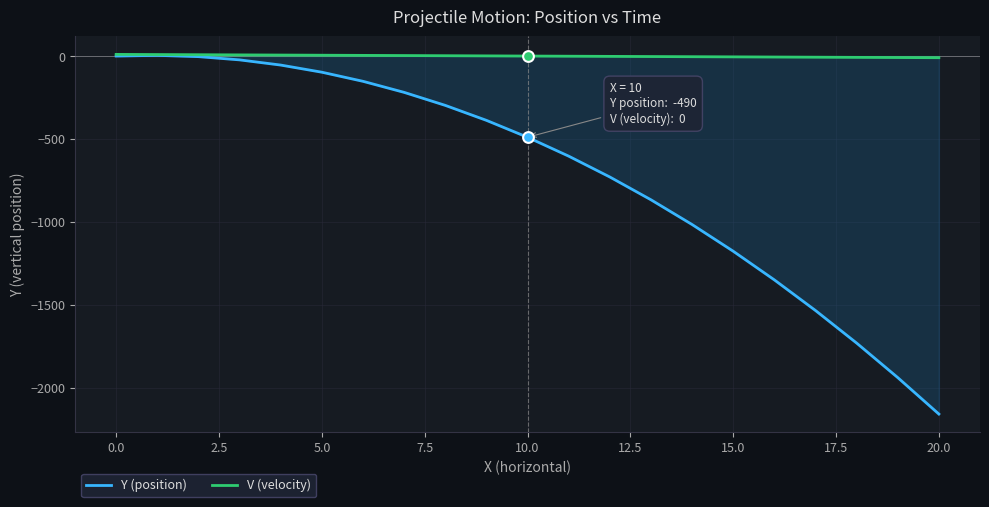

Which series has the widest spread of Y values?

Y (position)